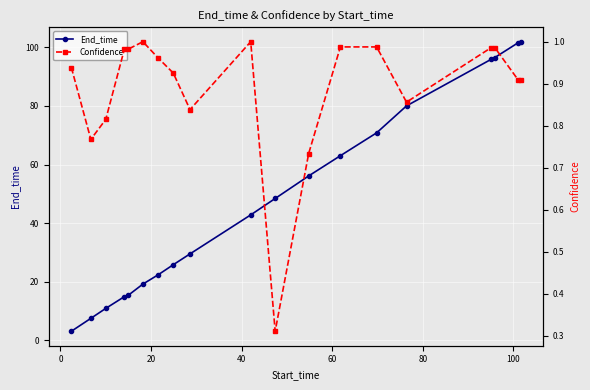

How many interior local valleys does the Confidence series have?

4